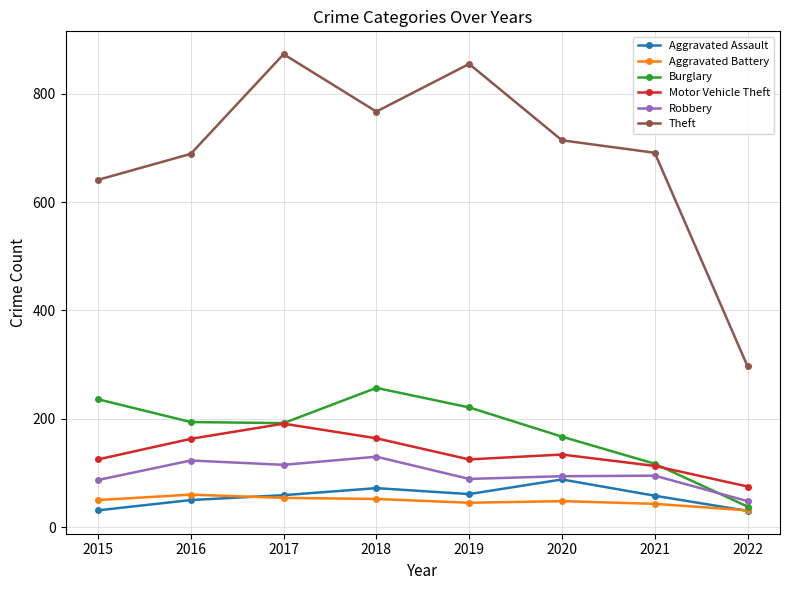

What is the value of the Aggravated Battery point at the 8th from the left?

31